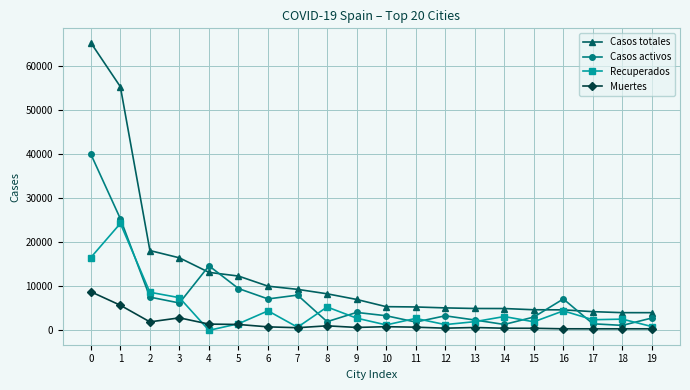

How many lines are shown in the chart?

4